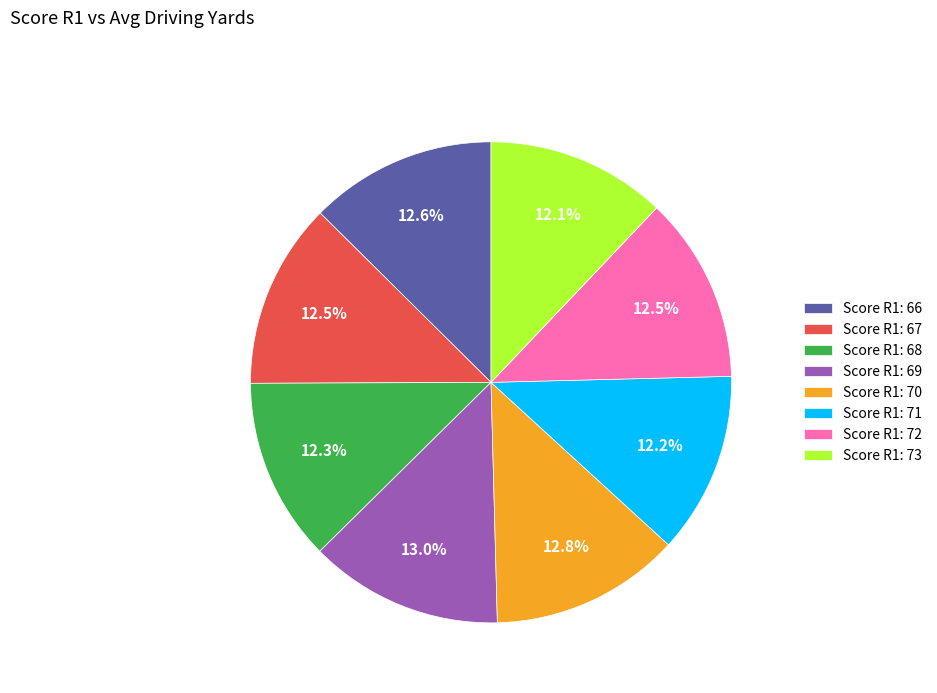

What is the ratio of the value at Score R1: 69 to the value at Score R1: 67?

1.0